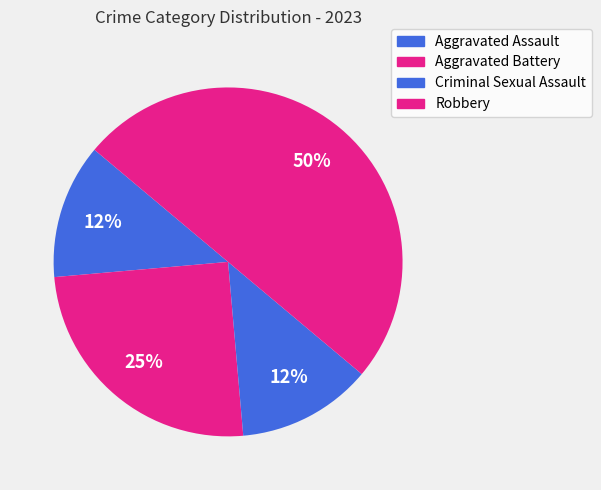

How much of the chart is everything except Criminal Sexual Assault?

87.5%